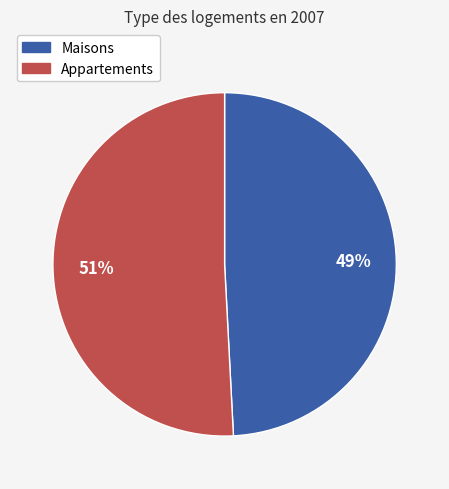

Does any single category account for the majority?

Yes